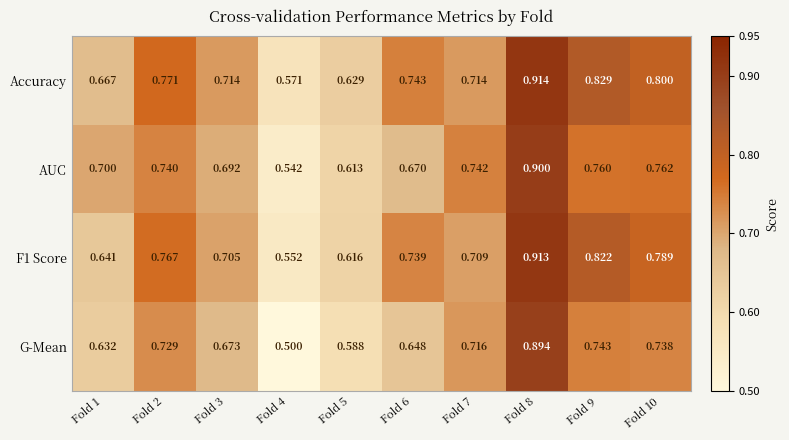

Between Fold 6 and Fold 7, which series saw the biggest shift?

AUC